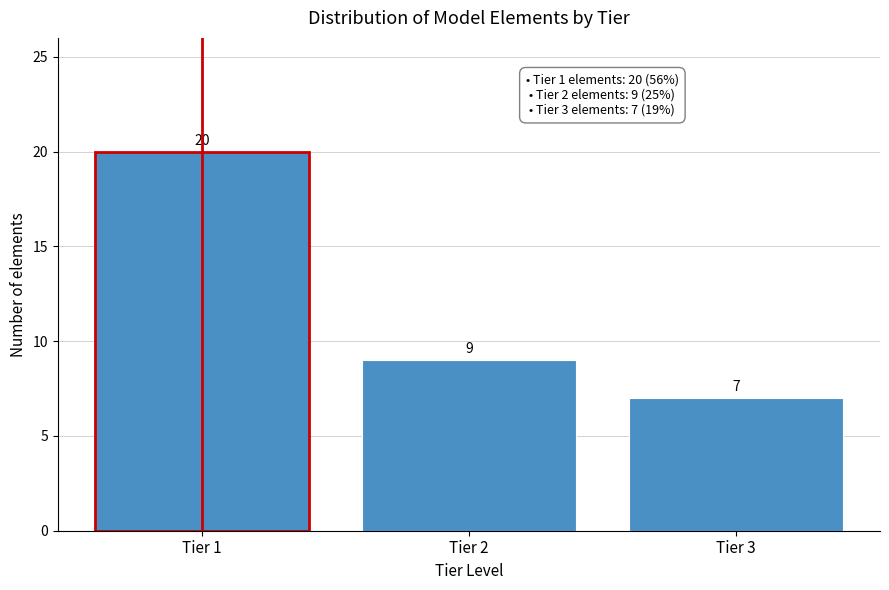

Reading left to right, extract all data points from this chart.

Tier 1=20	Tier 2=9	Tier 3=7